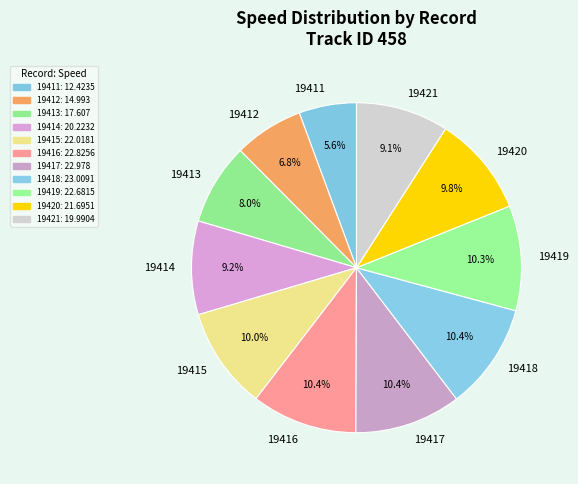

Is the sum of 19418 and 19420 greater than half?

No